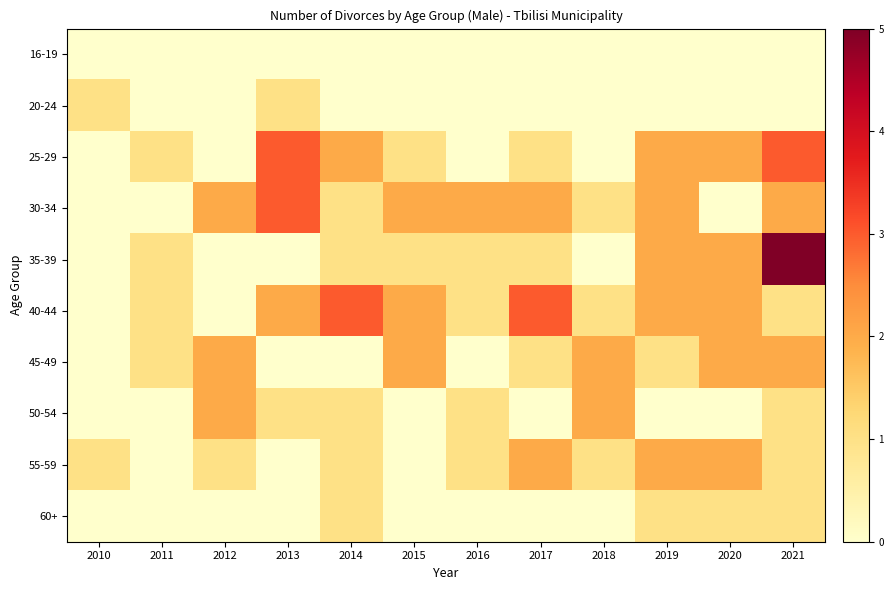

What is the total value across all series at 2010?

2